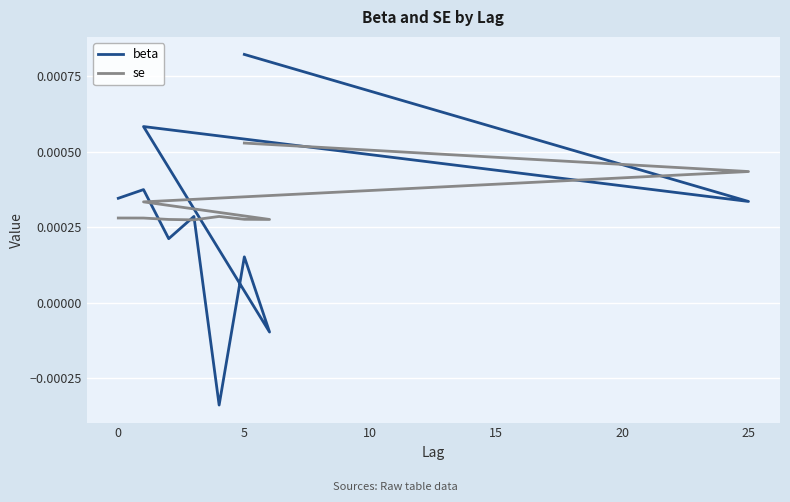

True or false: beta has a value of 0.0 at 5.

False